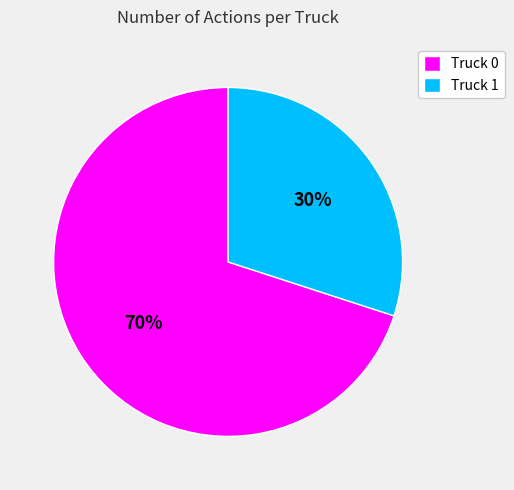

Does Truck 1 represent more than half of the total?

No